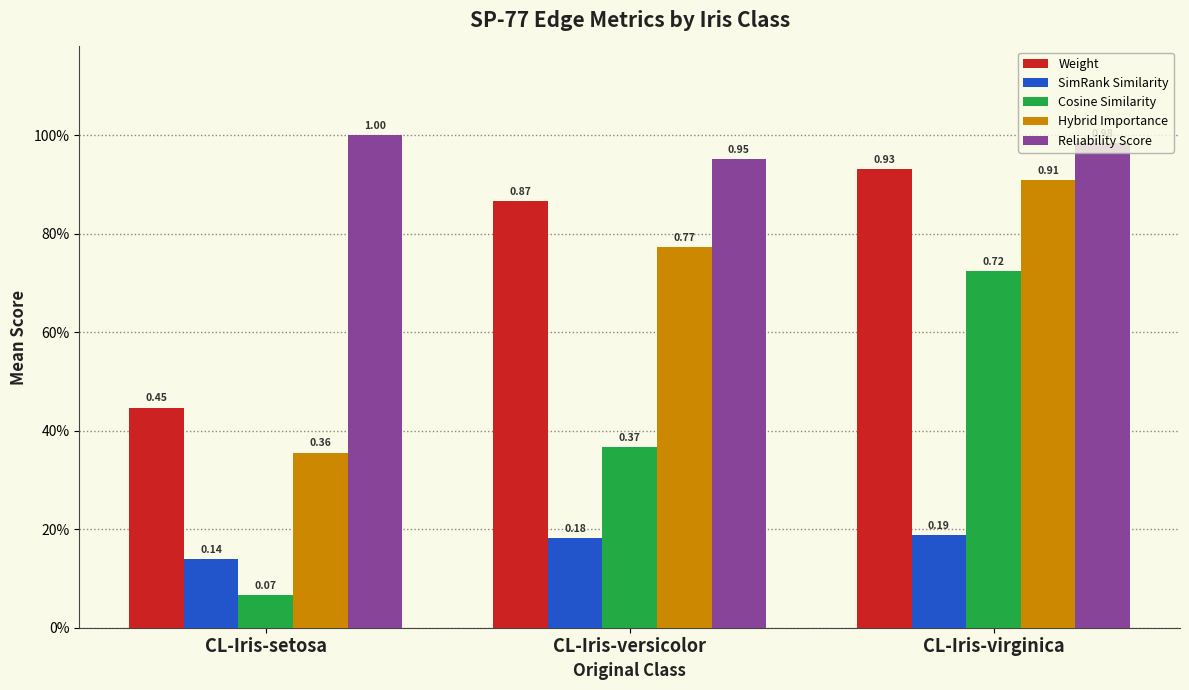

What are all the series names shown in the legend?

Weight, SimRank Similarity, Cosine Similarity, Hybrid Importance, Reliability Score